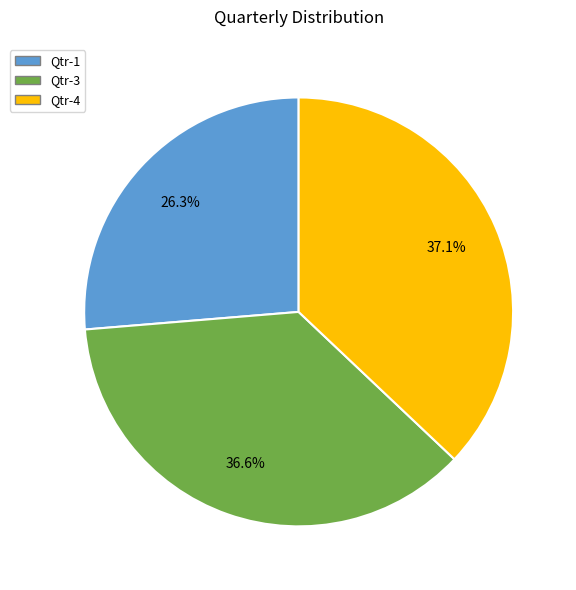

Is there any slice that represents more than half of the pie?

No